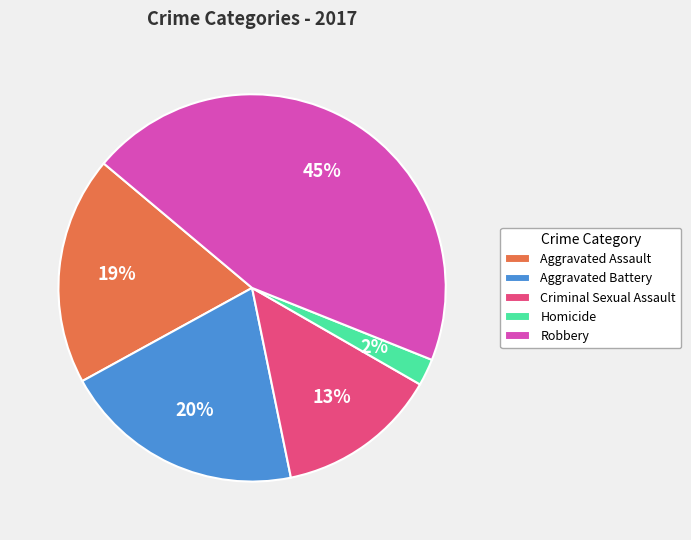

Between Homicide and Aggravated Battery, which is larger?

Aggravated Battery